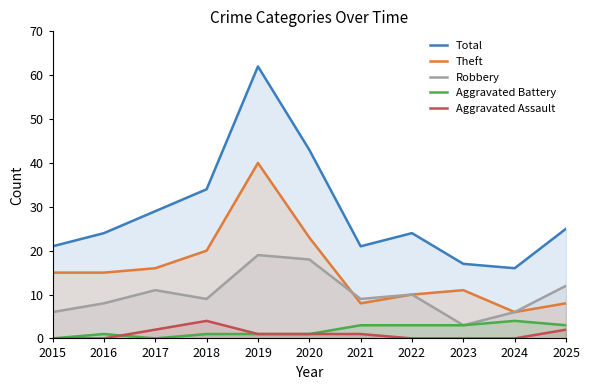

Is the value of Theft at 2023 greater than the value of Aggravated Battery at 2018?

Yes